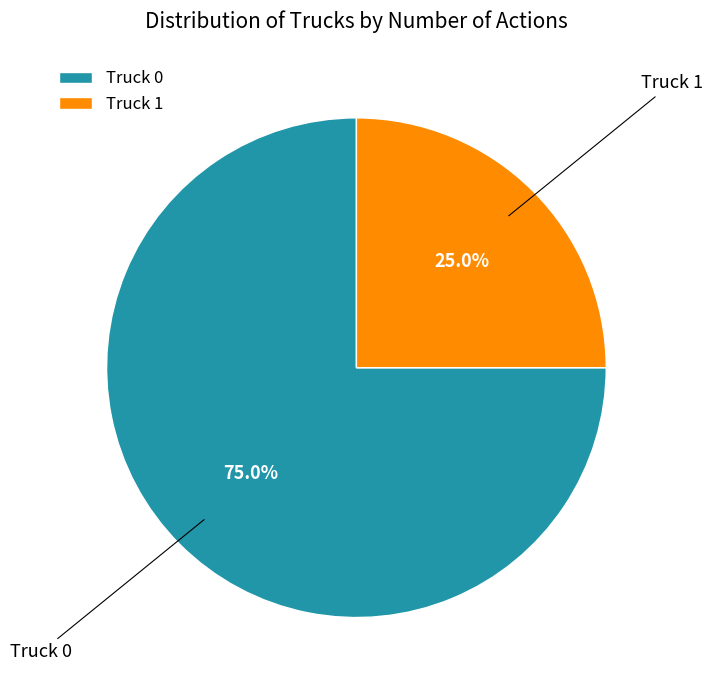

Which slice is the largest?

Truck 0